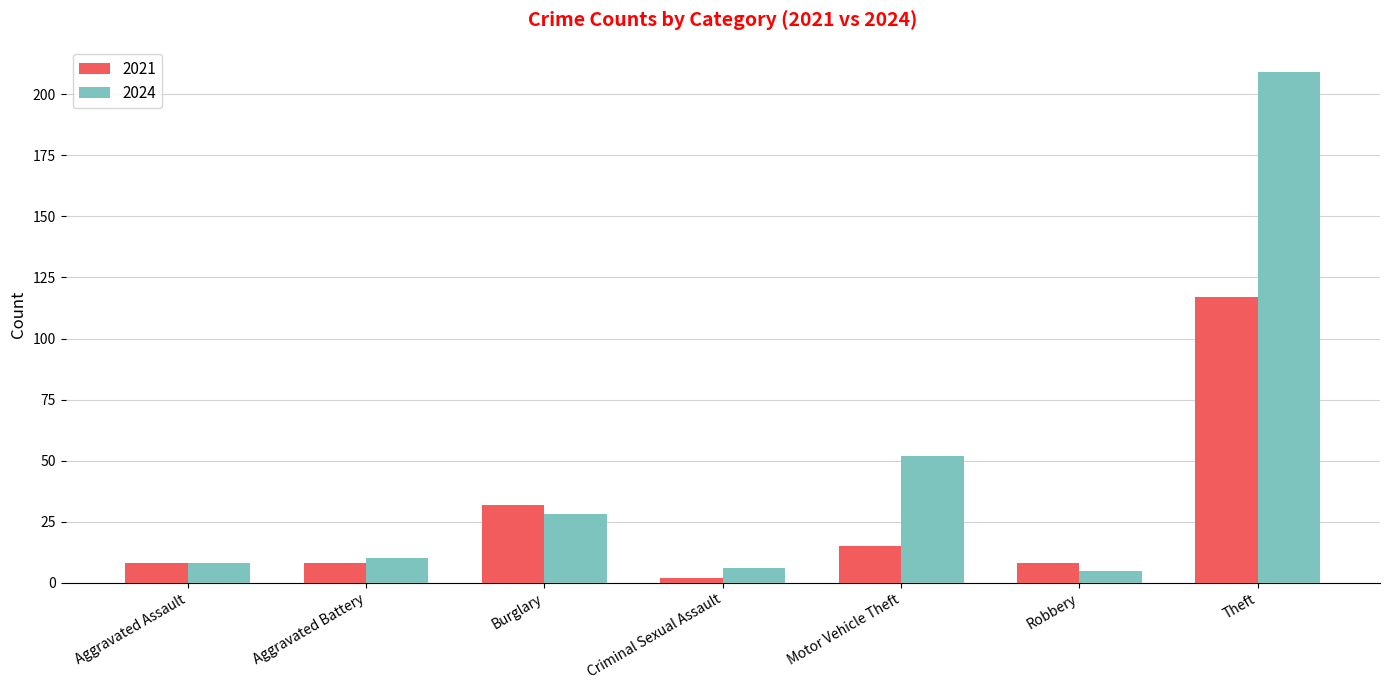

At which category is the sum across all series the highest?

Theft